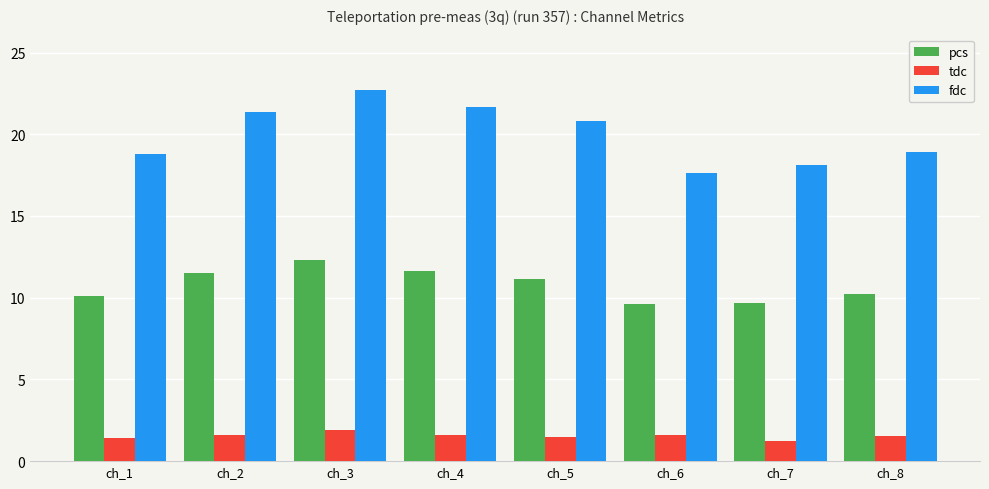

What is the sum of all tdc values?

12.4